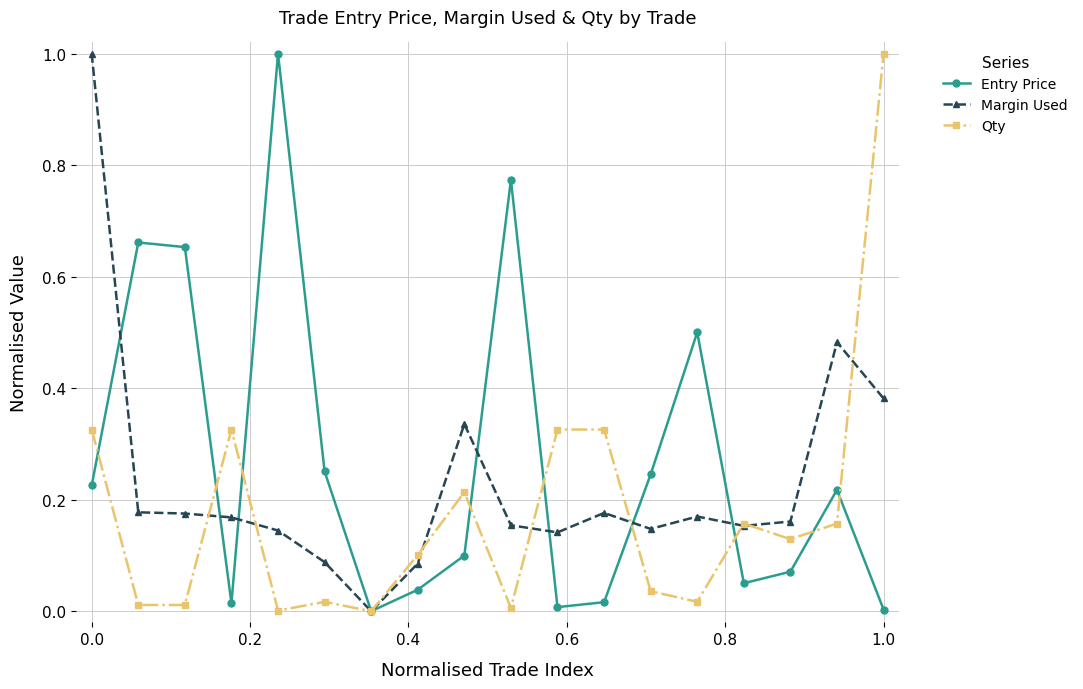

True or false: Margin Used has more than 0 points higher than both neighbors.

True